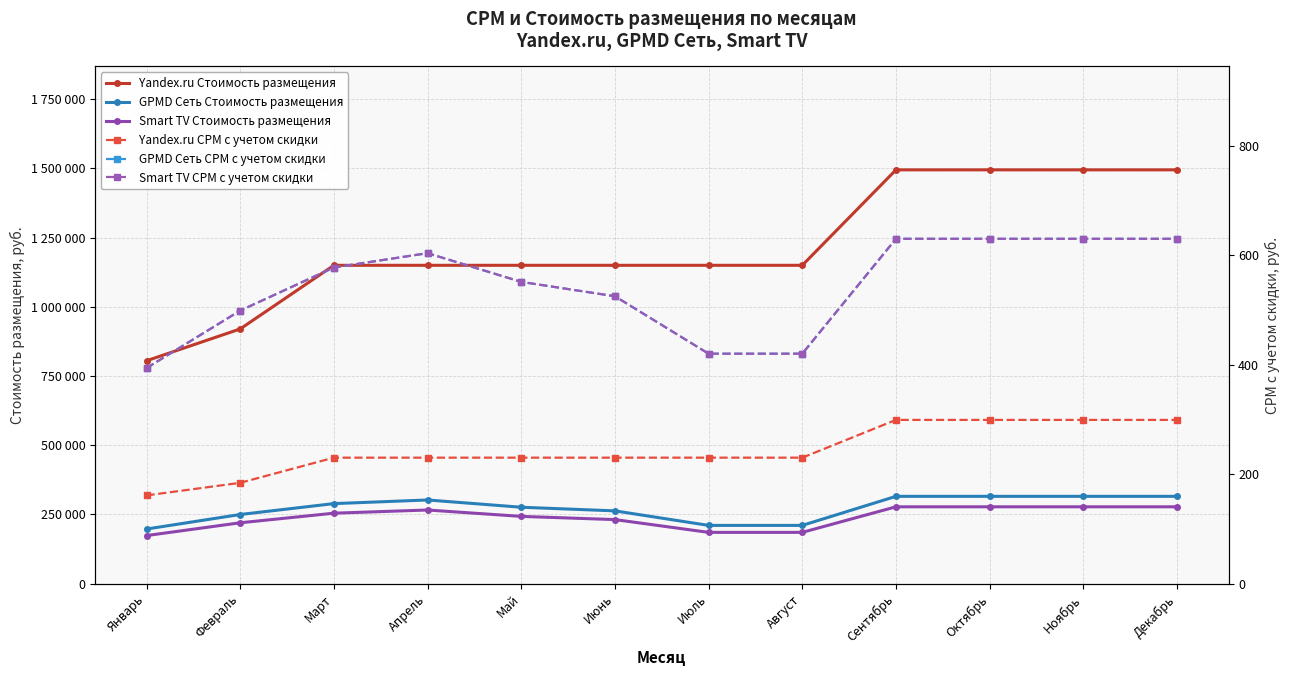

What is the label of the 12th point from the right?

Январь